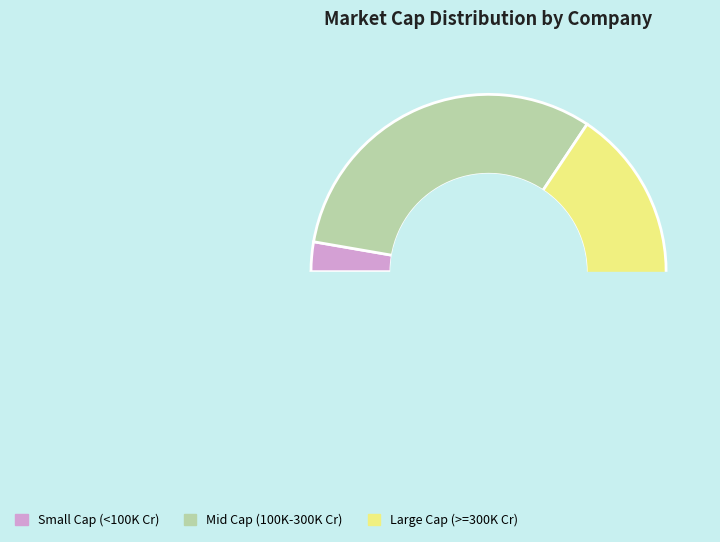

Is it true that Power Grid Corp is 12% of the pie?

False